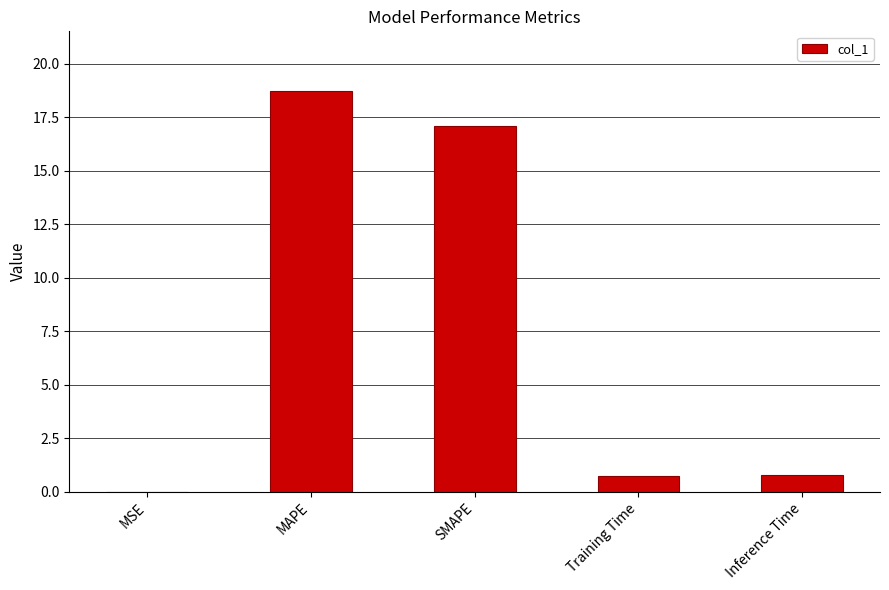

Is it true that the value at MAPE is 30.5?

False